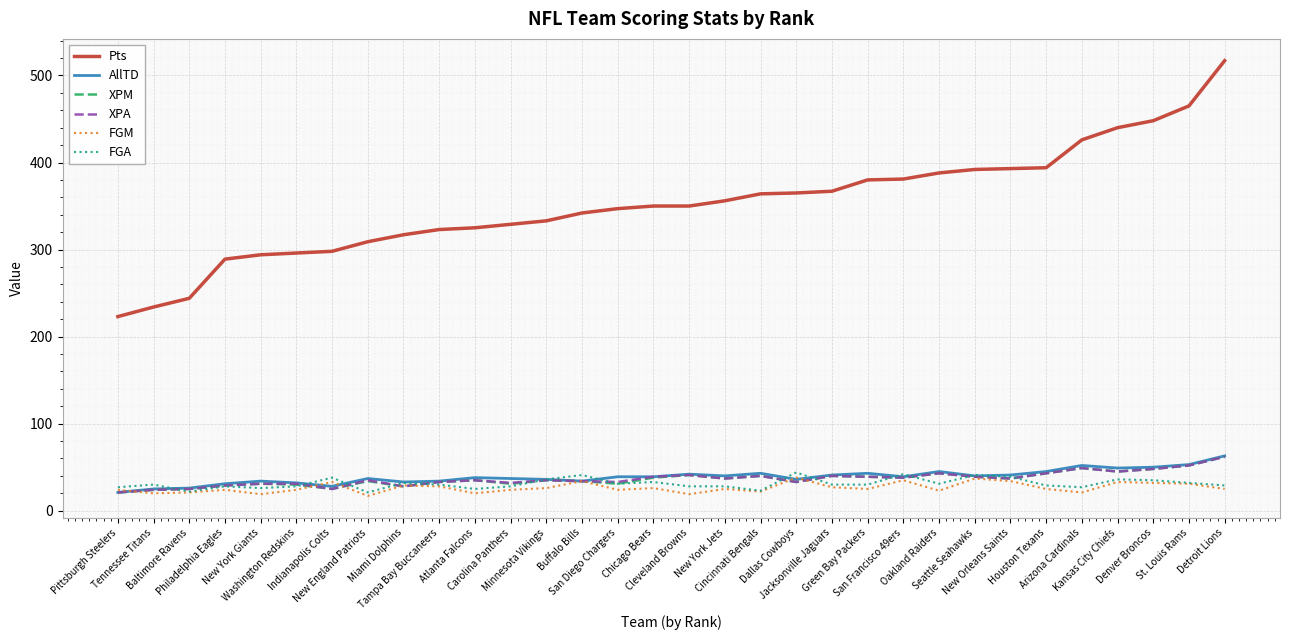

What value does the AllTD series have at Houston Texans?

45